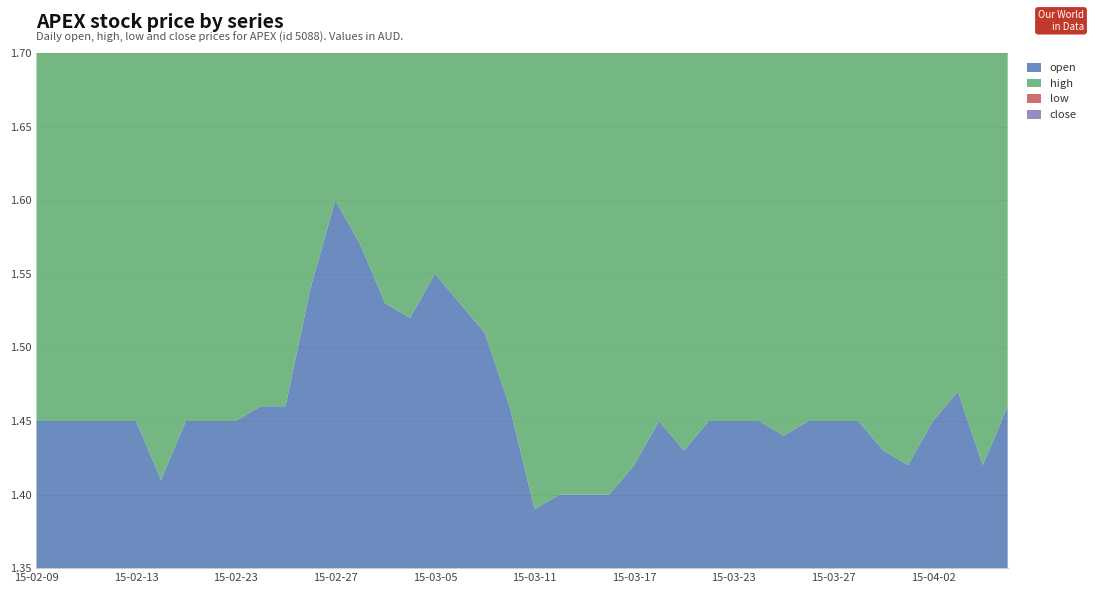

Is it true that close equals 1.4 at 2015-03-30?

True